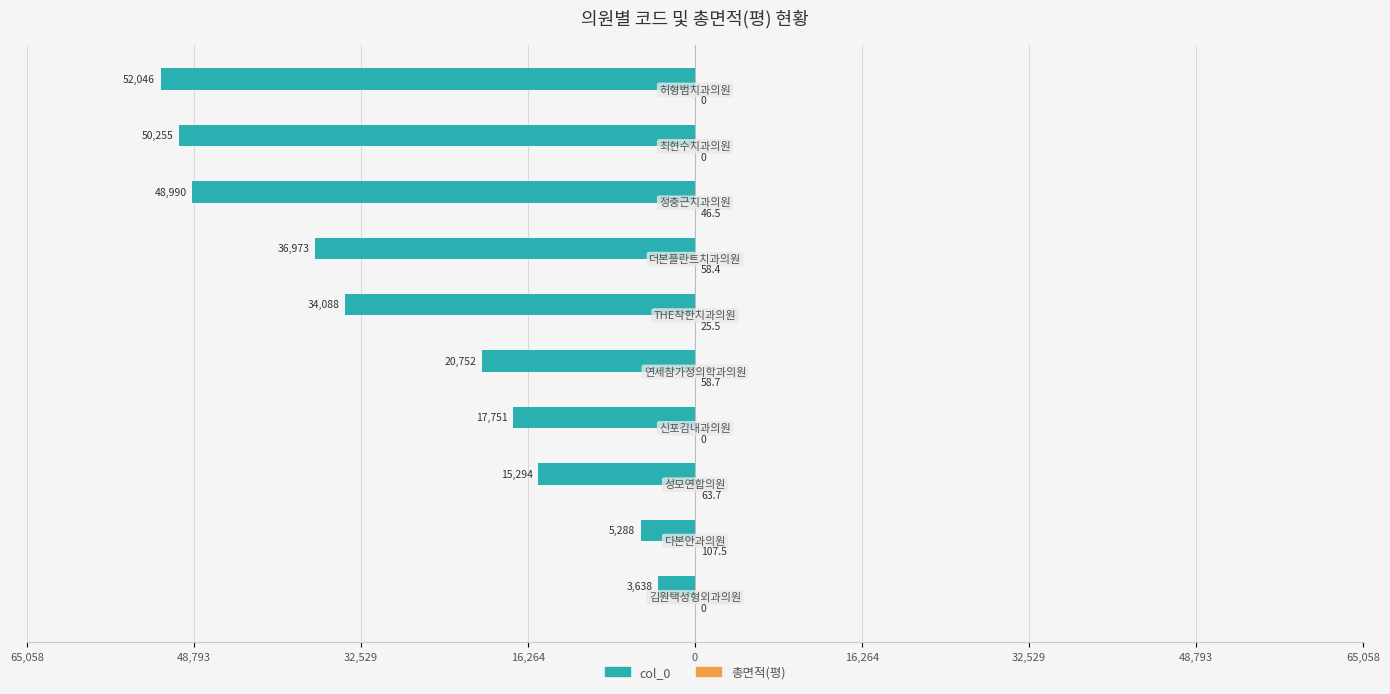

What are all the series names shown in the legend?

col_0, 총면적(평)